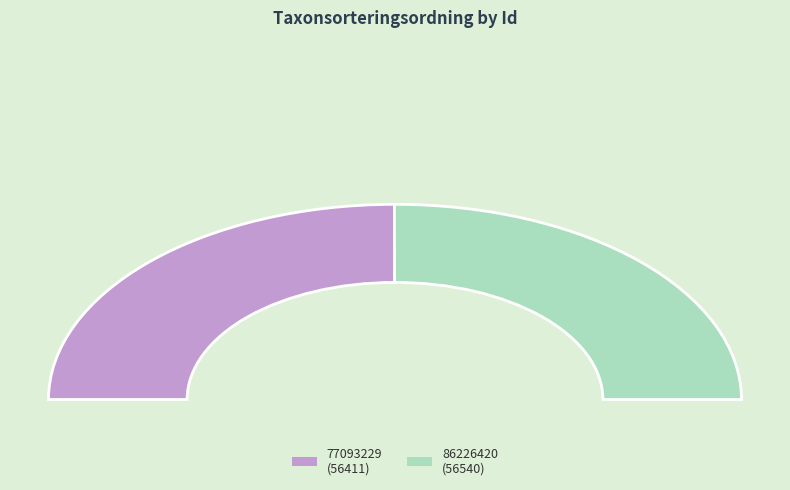

What is the smallest slice in the pie chart?

77093229